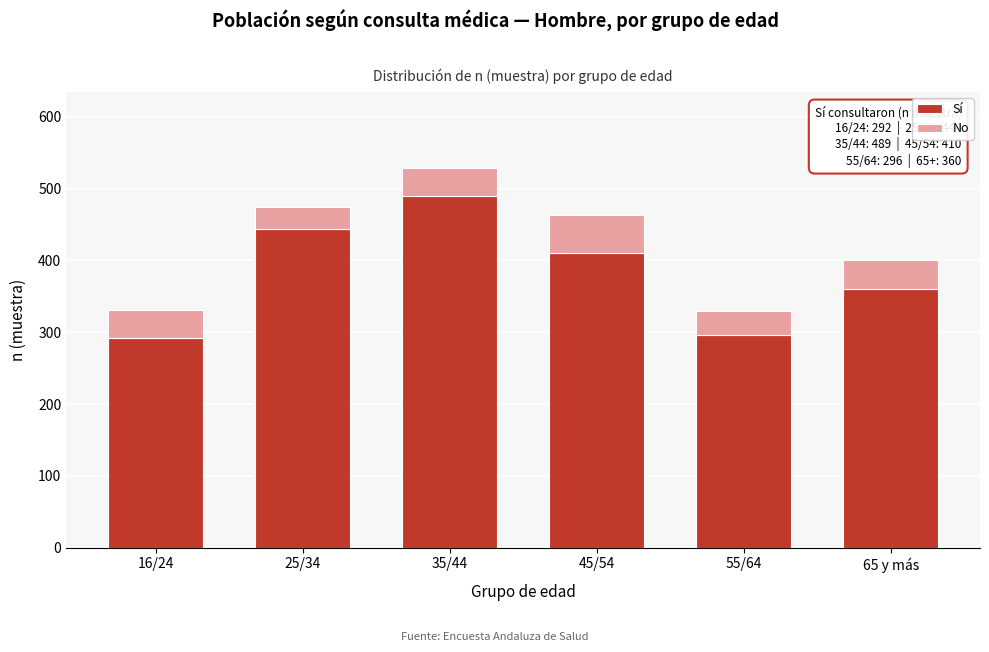

Reading right to left, list the values for the Sí series.

360	296	410	489	444	292